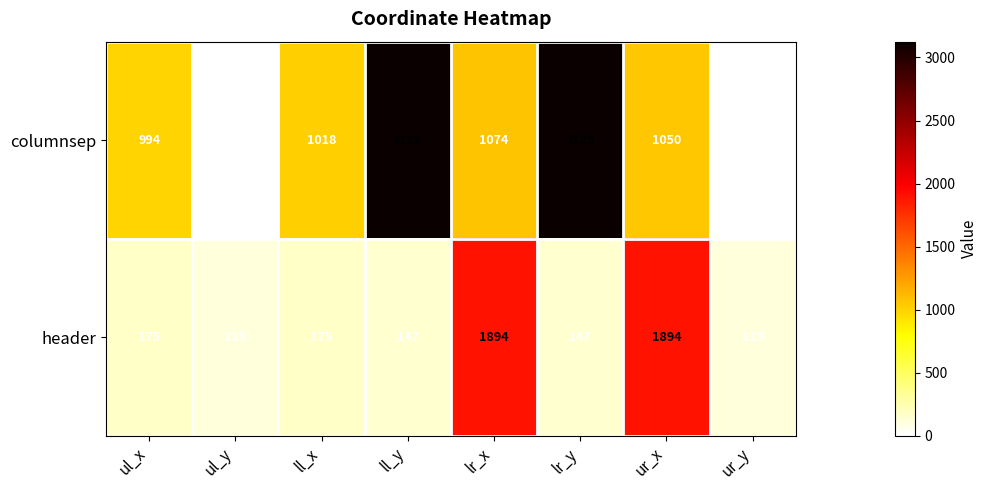

List the series in order of their overall mean, highest first.

columnsep, header